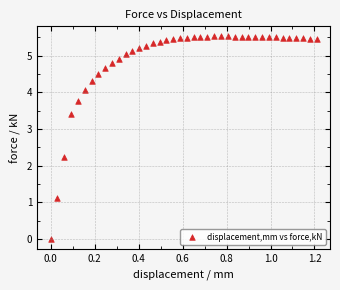

What is the range of Y values (max minus min)?

5.5